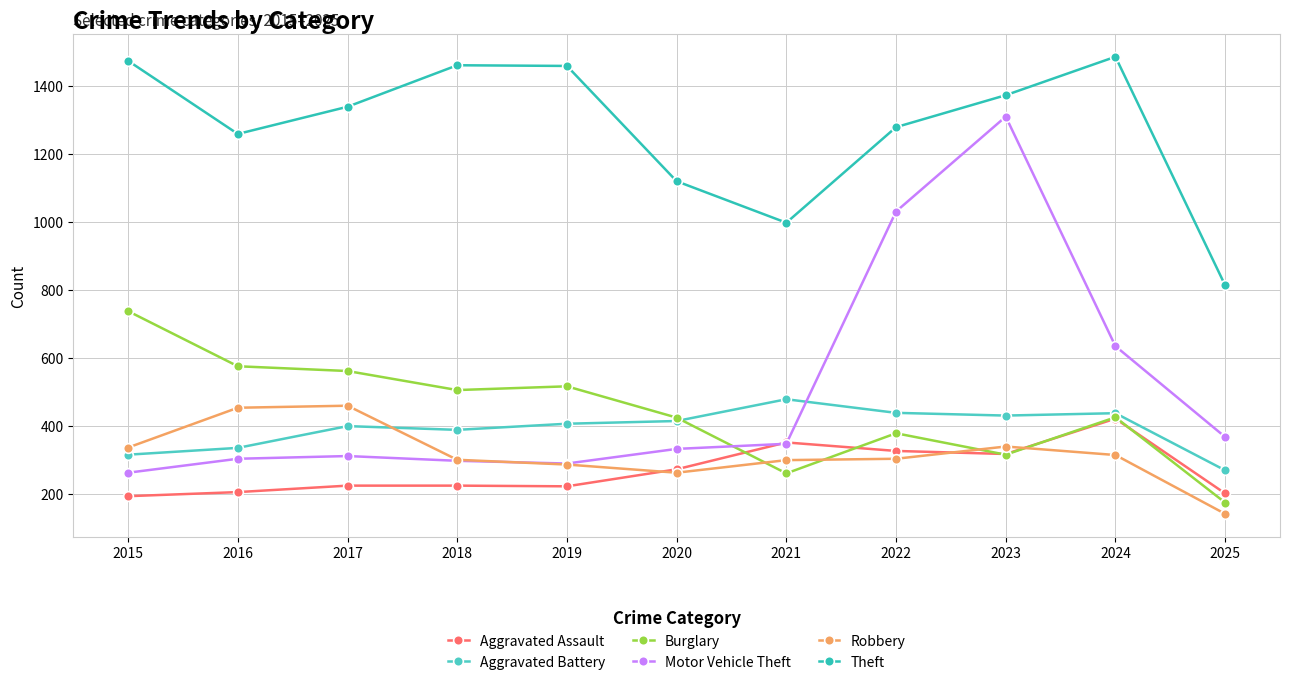

What is the lowest value of the Theft series?

814